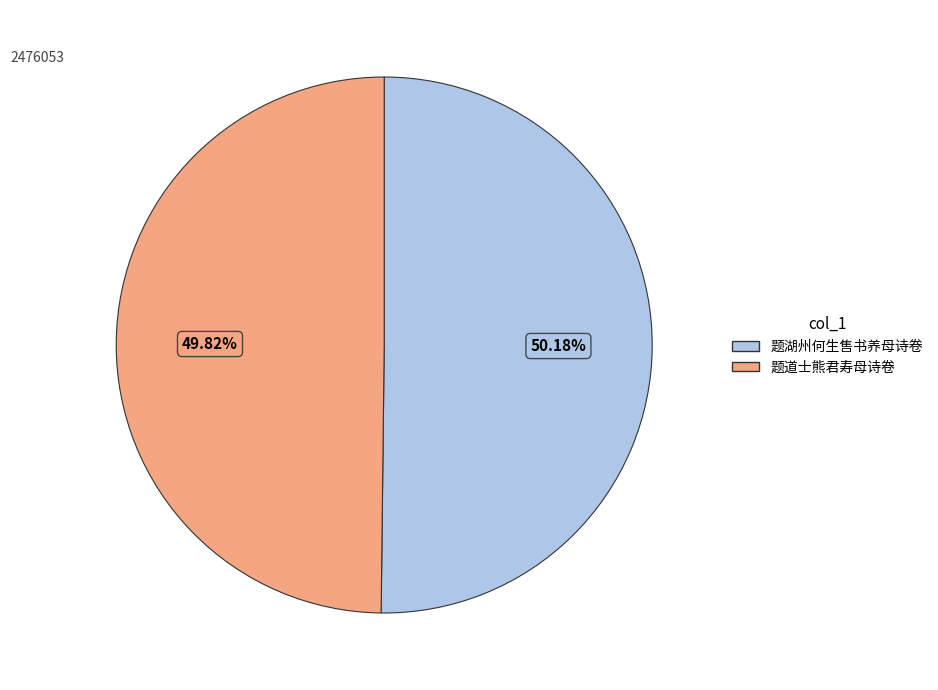

To the nearest percent, what percentage of the pie is 题湖州何生售书养母诗卷?

50%